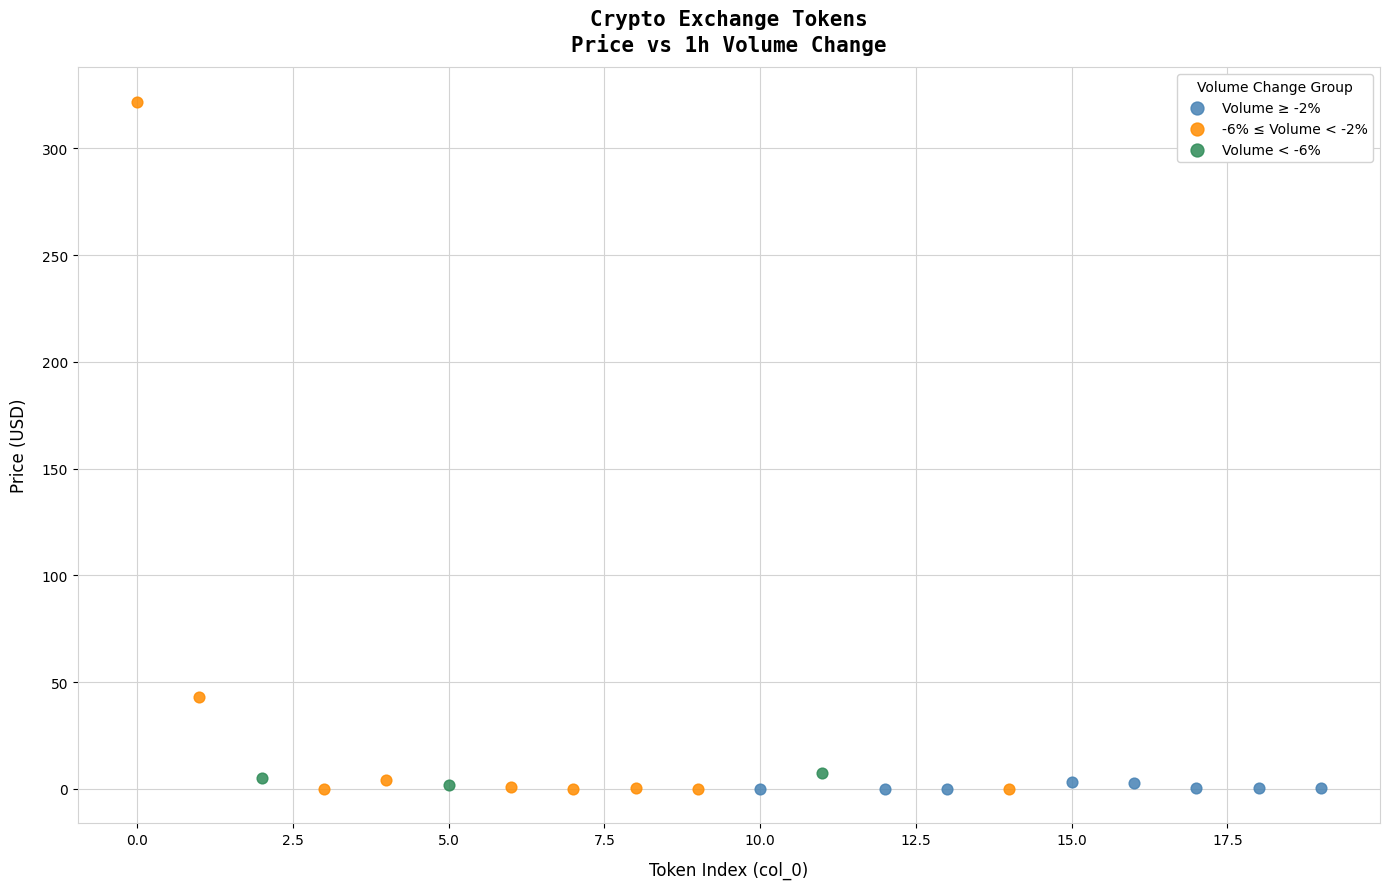

Which series contains the highest Y value?

-6% ≤ Volume < -2%